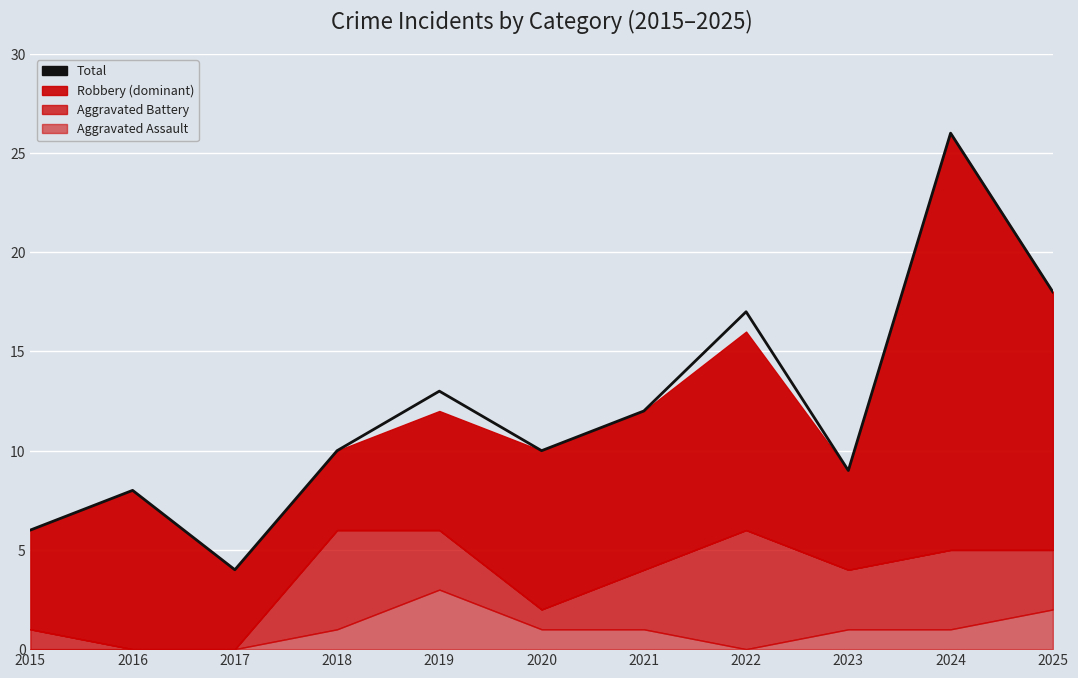

Reading left to right, list all the values displayed in this chart.

6	8	4	10	13	10	12	17	9	26	18